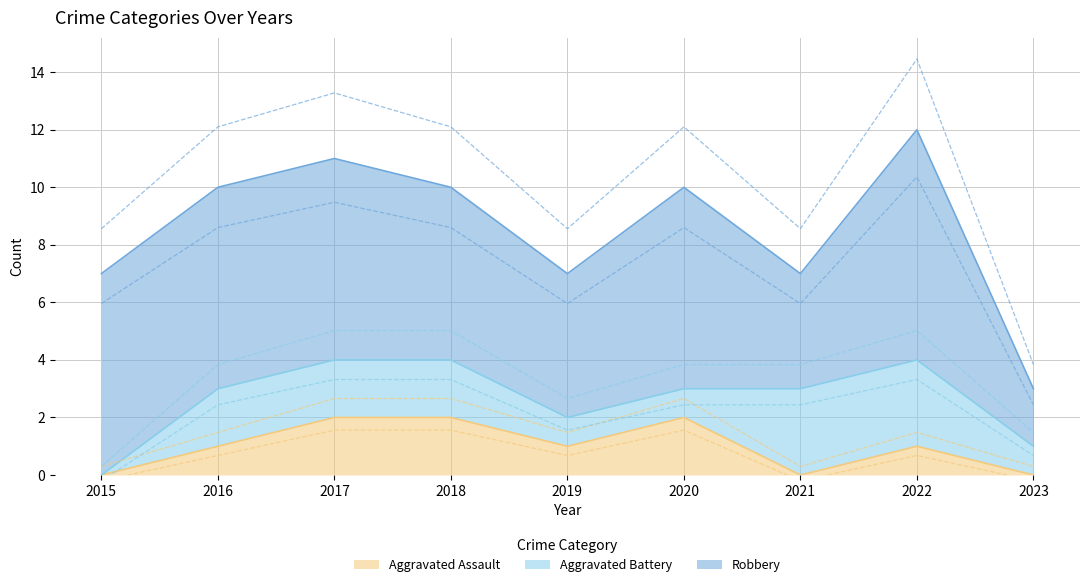

What is the highest value of the Robbery series?

8